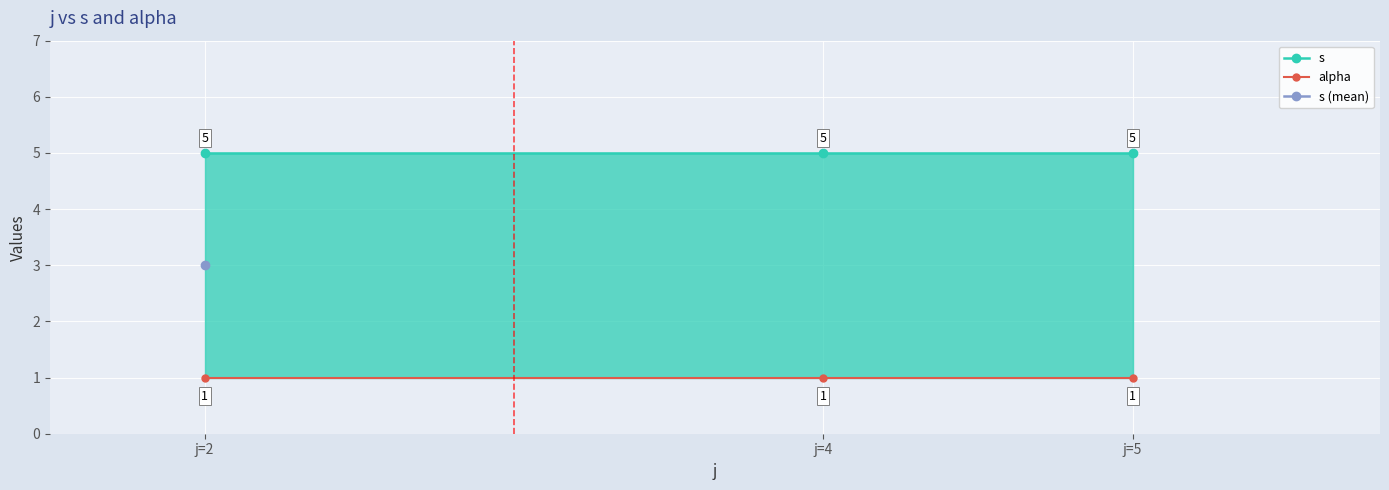

How many lines are shown in the chart?

2